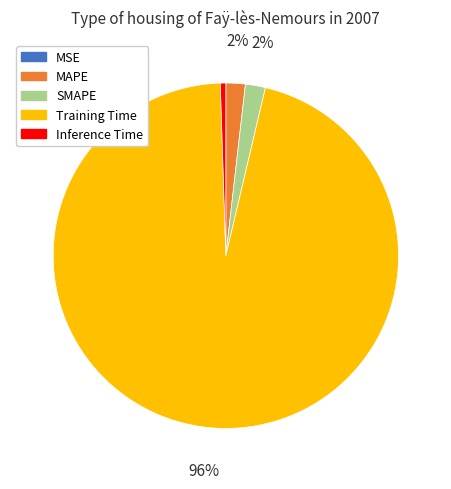

To the nearest percent, what is the difference between the SMAPE and Inference Time slice percentages?

1%